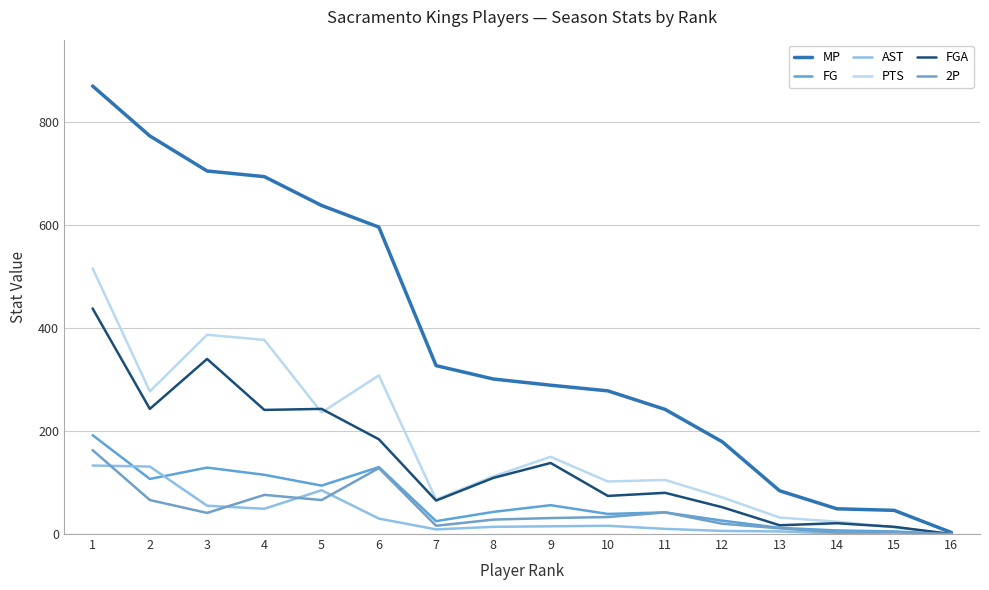

True or false: AST and MP cross at least once.

False